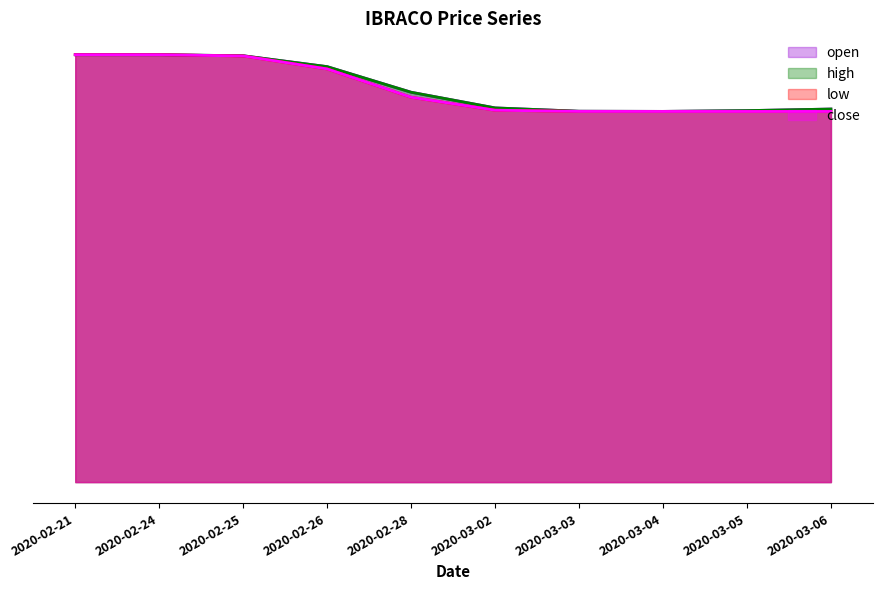

True or false: open and high cross at least once.

False